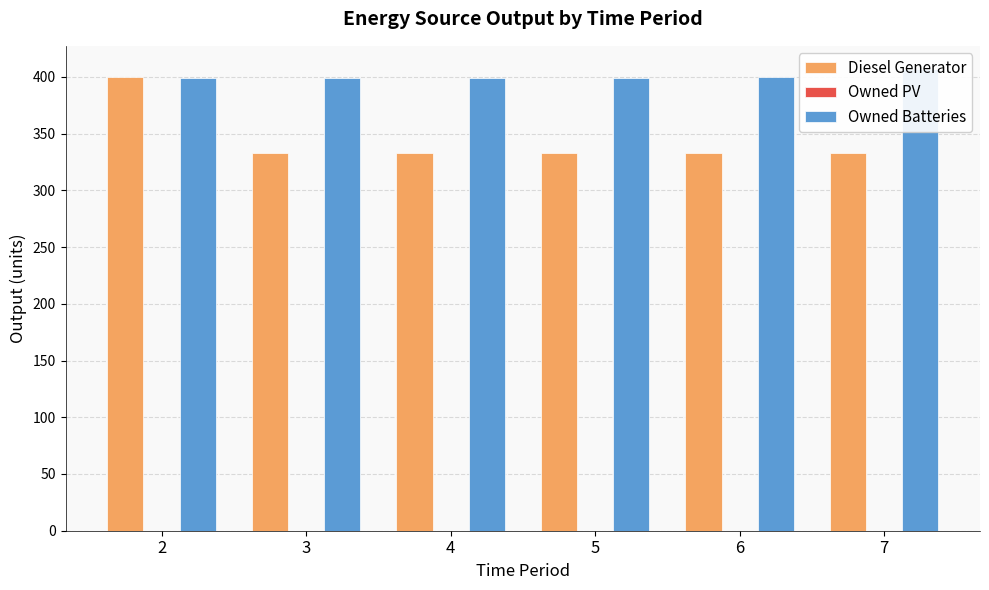

Is it true that Owned Batteries equals 399 at 5?

True